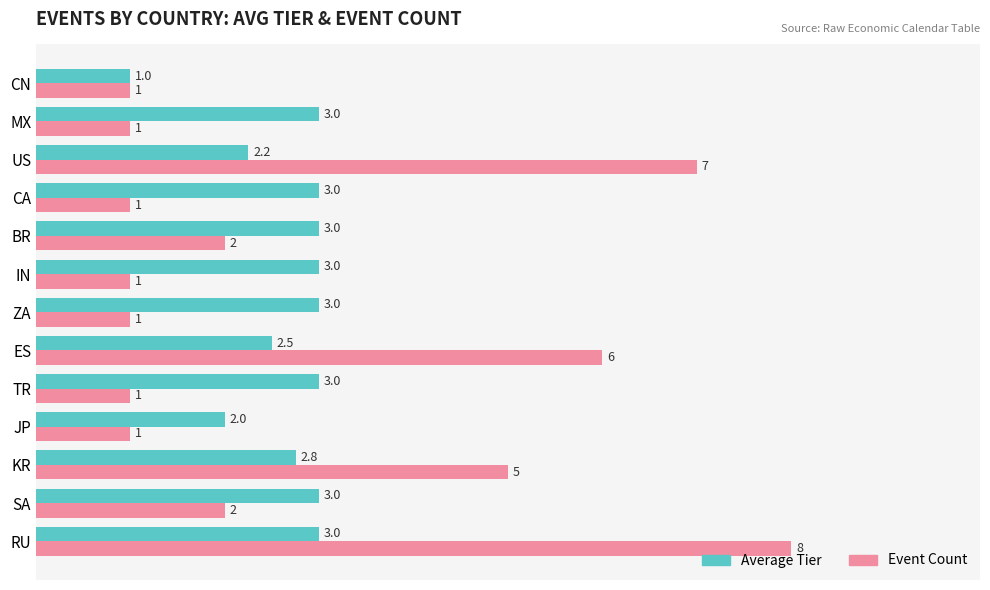

What is the greatest value displayed?

8.0